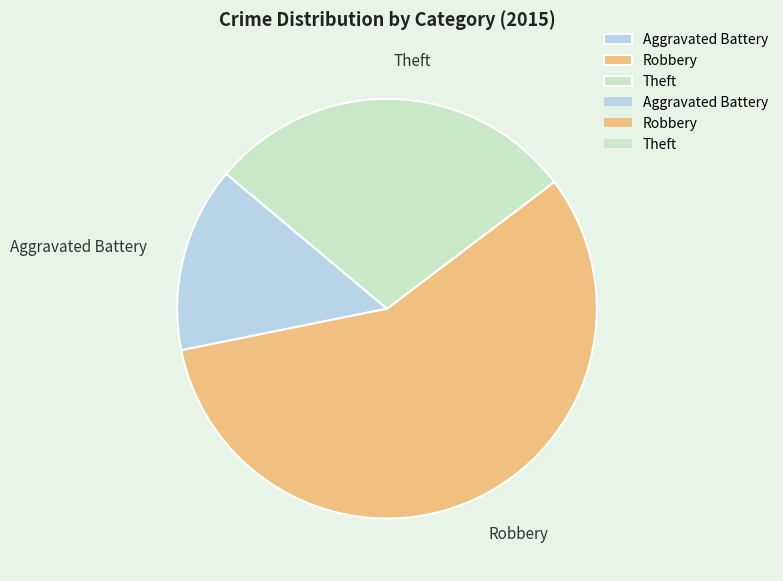

How many slices are in this pie chart?

3